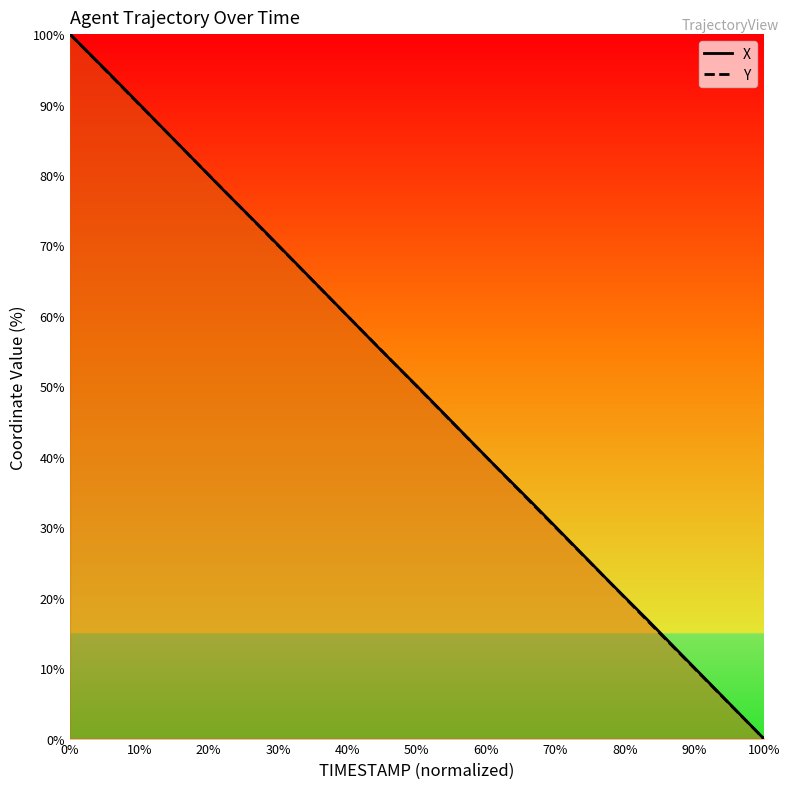

At how many categories does at least one series exceed 1?

18